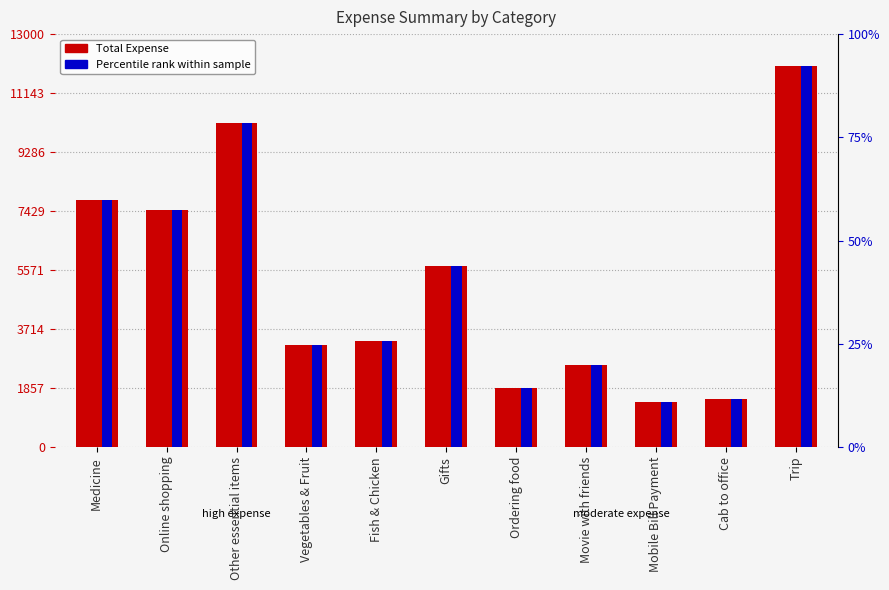

What is the total value across all series at Online shopping?

7521.4